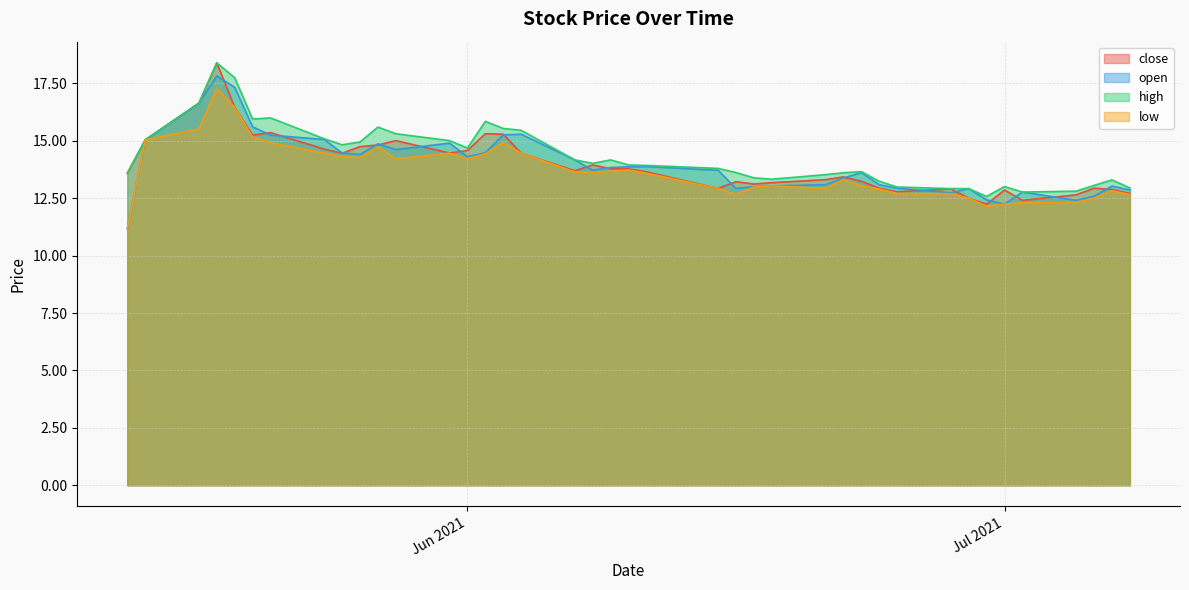

At 2021-06-07, list the series in order from largest to smallest.

open, high, close, low